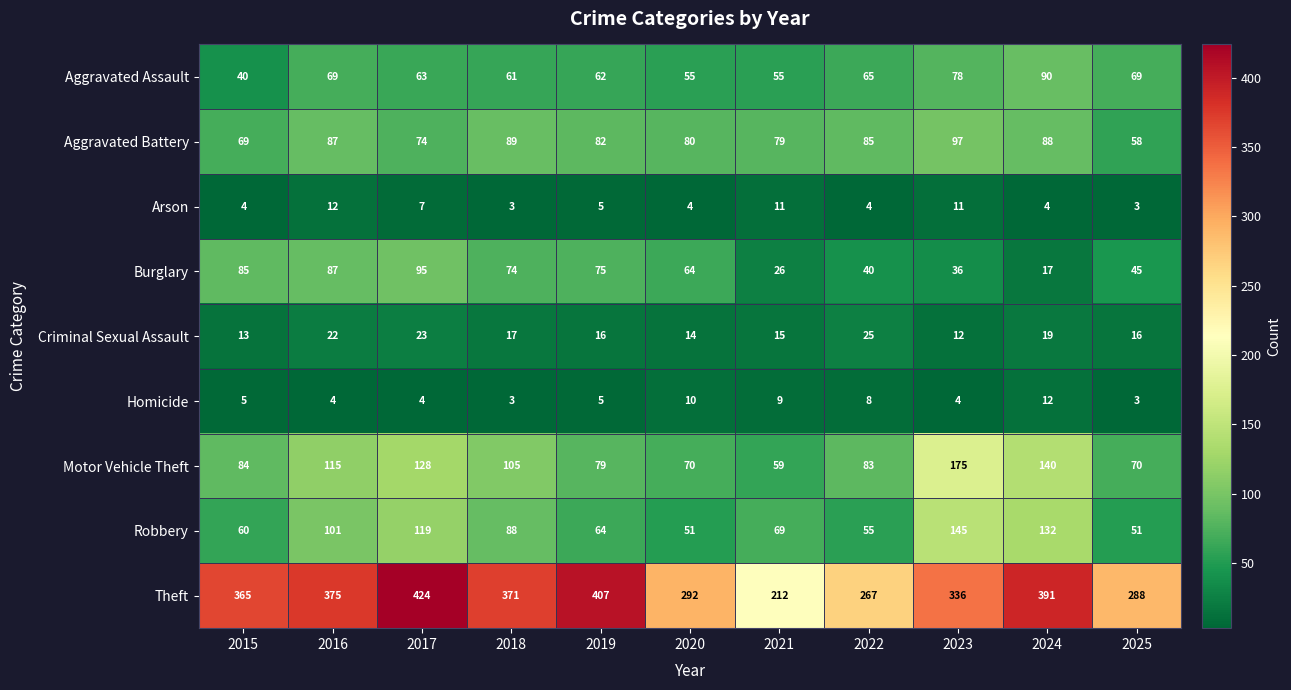

List the labels in order of Burglary value, largest first.

2017, 2016, 2015, 2019, 2018, 2020, 2025, 2022, 2023, 2021, 2024